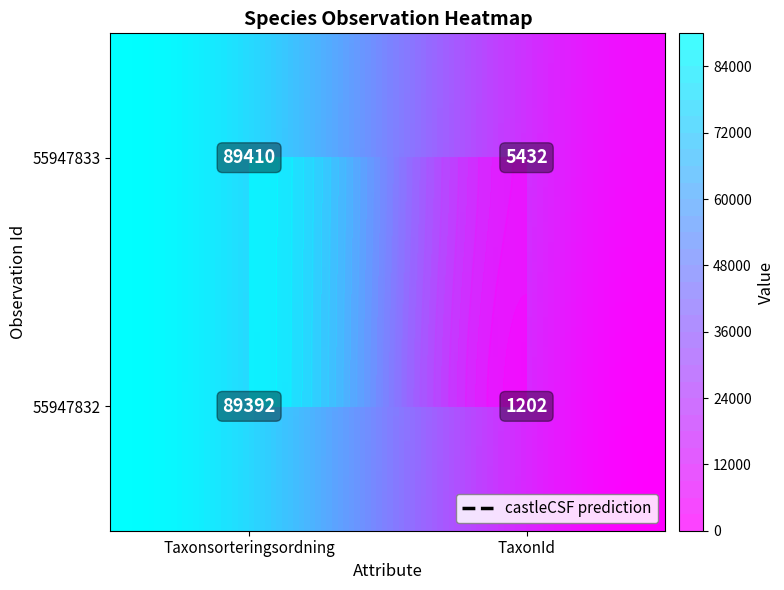

What is the approximate value of 55947833 at TaxonId?

5432